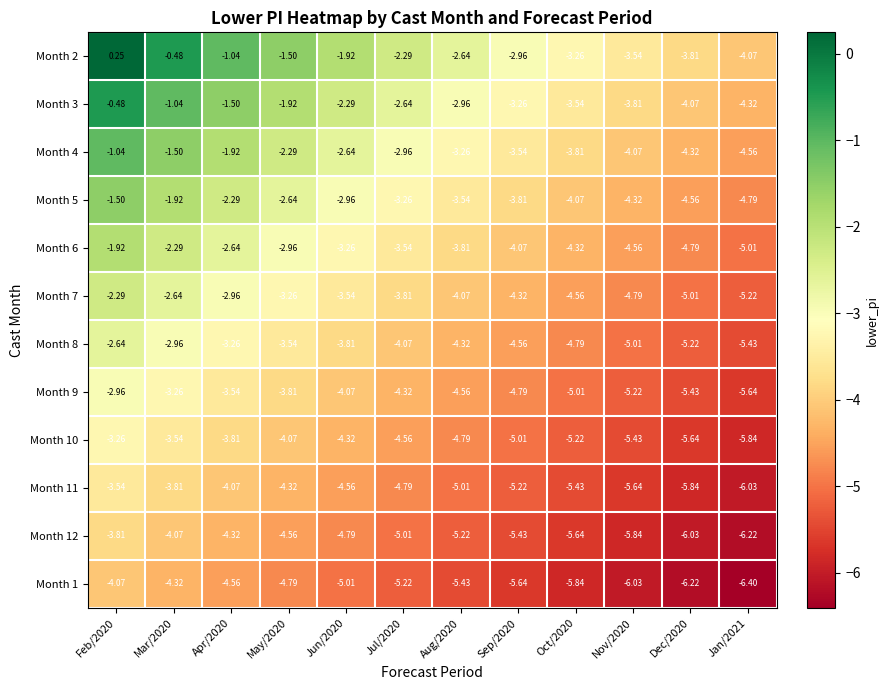

Is the value of Month 6 at Jul/2020 greater than the value of Month 5 at Jun/2020?

No